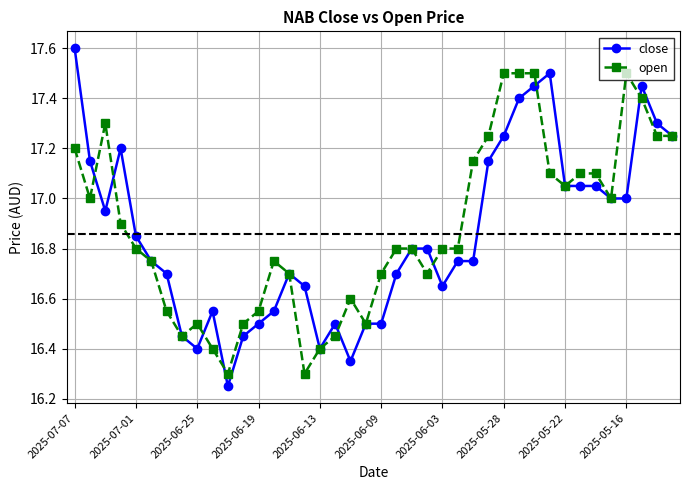

Rank the series by their maximum value, from lowest to highest.

open, close